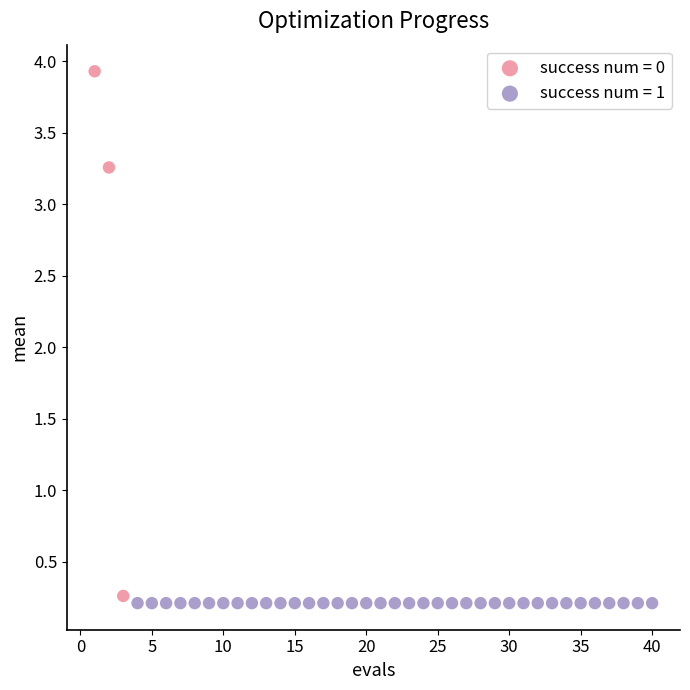

Which series contains the highest Y value?

success num = 0